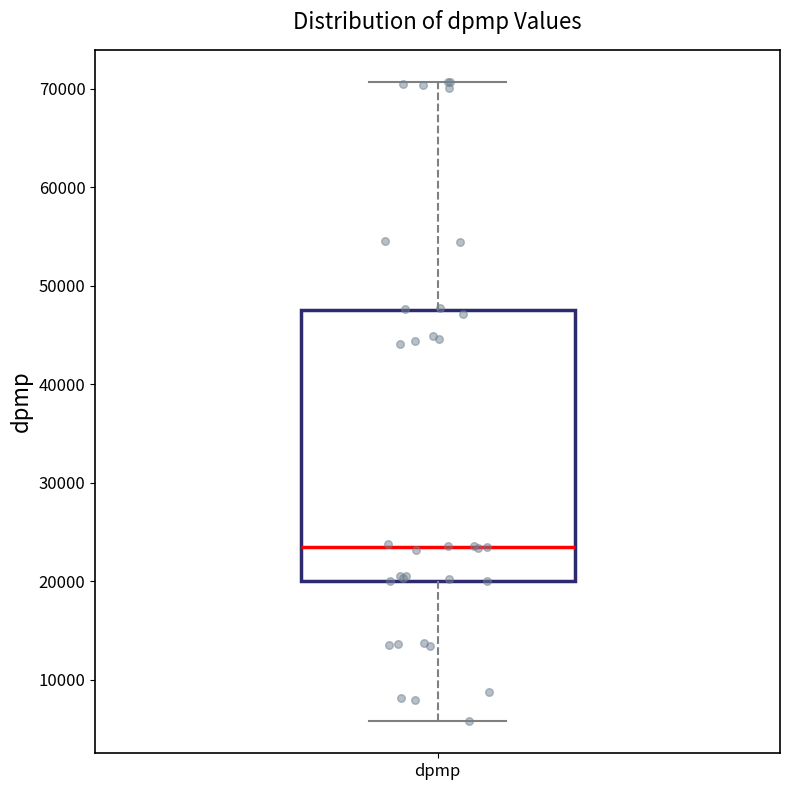

Read this box plot against the y-axis: the position of the median line, the range covered by the box, and the ends of both whiskers. The values are not printed on the chart, so give them approximately, as read against the axis.

median 24000, box 20000 to 48000, whiskers 6000 to 71000